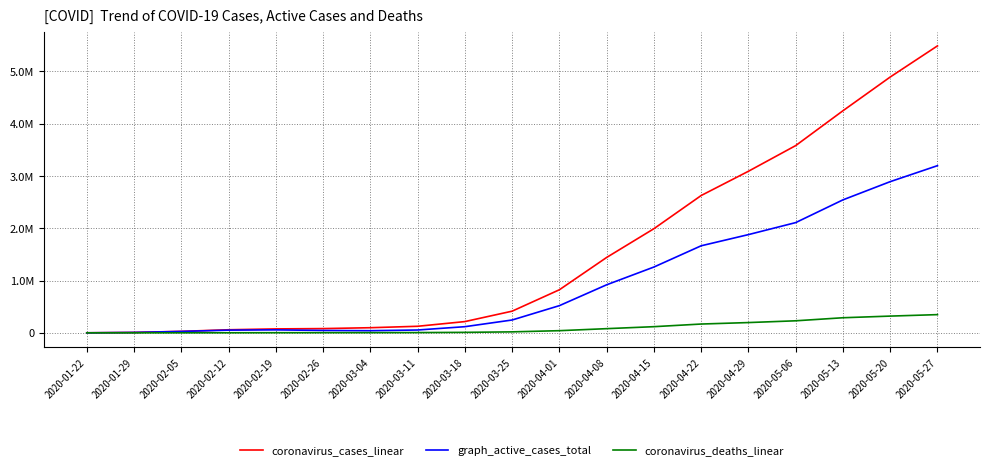

Rank the series at 2020-04-29 from highest to lowest value.

coronavirus_cases_linear, graph_active_cases_total, coronavirus_deaths_linear